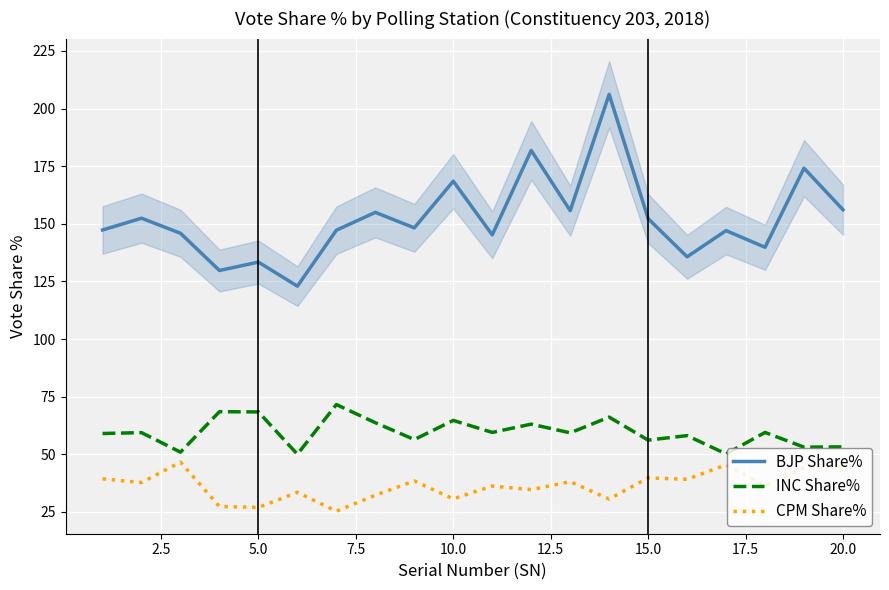

What is the maximum value for BJP Share%?

206.2